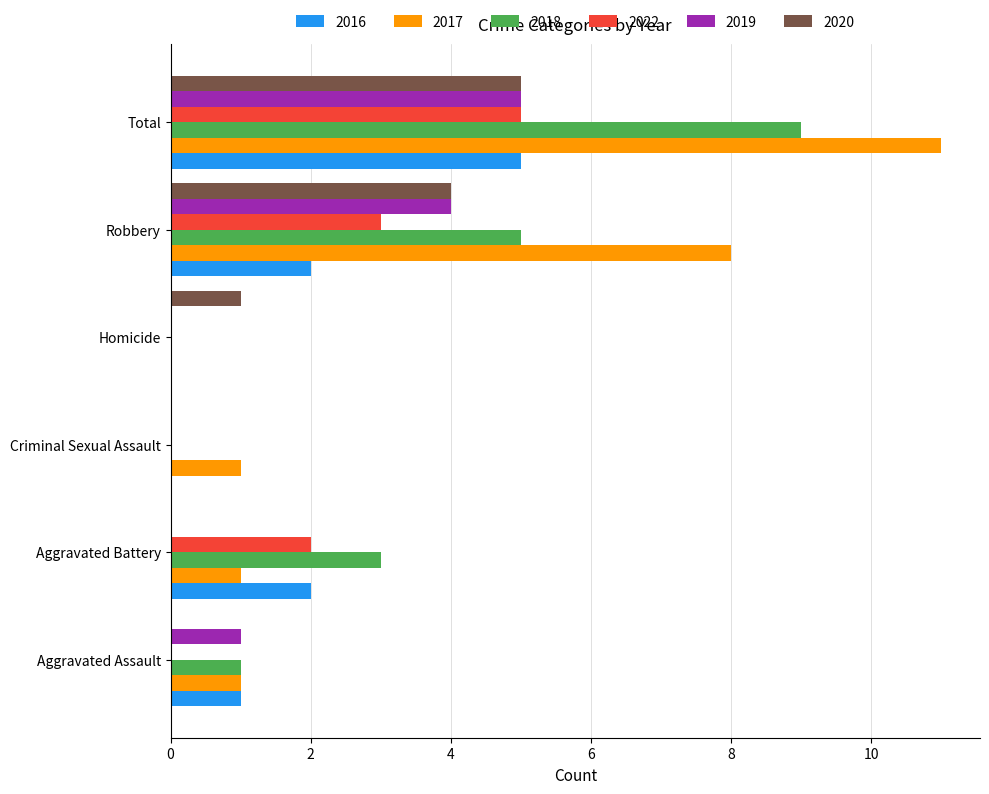

Which series changed the most between Criminal Sexual Assault and Total?

2017